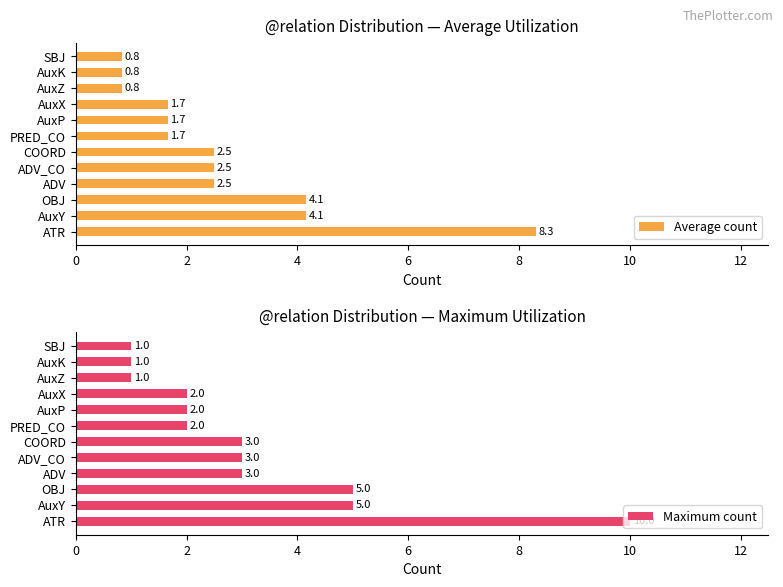

How many values in the Average count series exceed 2?

6